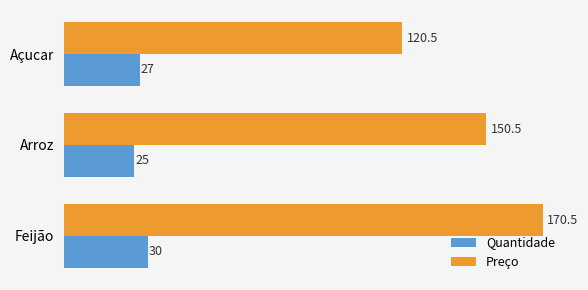

Which series has the largest total across all categories?

Preço